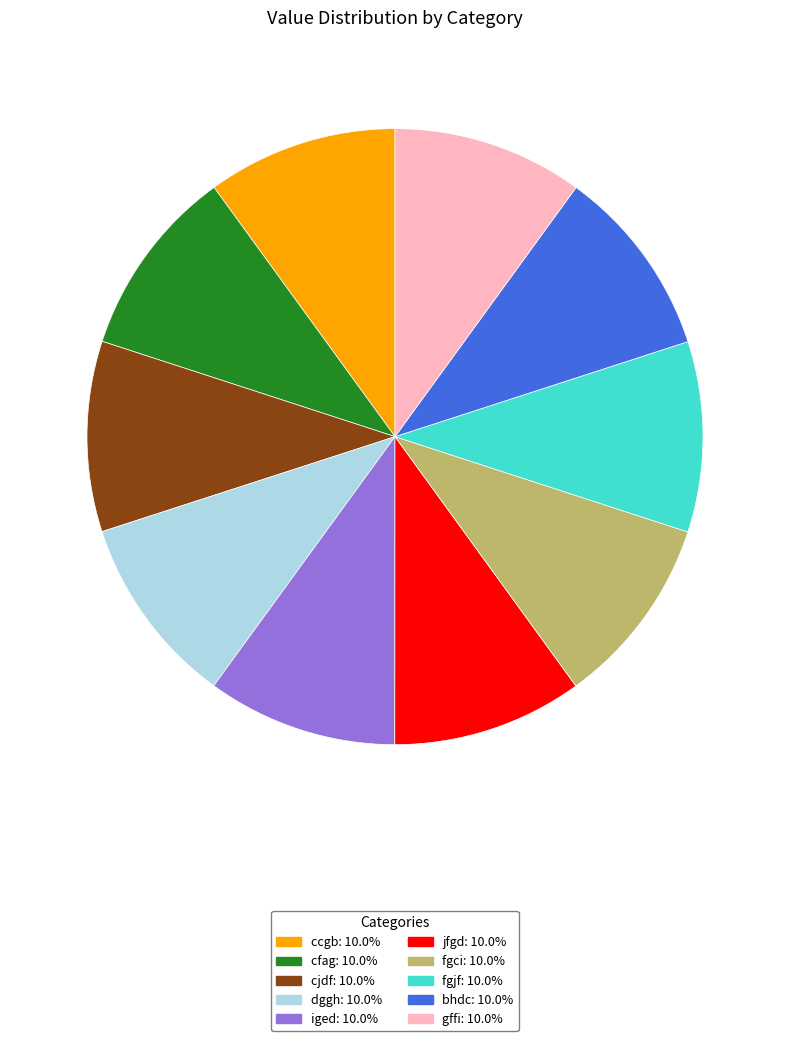

Is the sum of bhdc: 10.0% and fgjf: 10.0% greater than half?

No